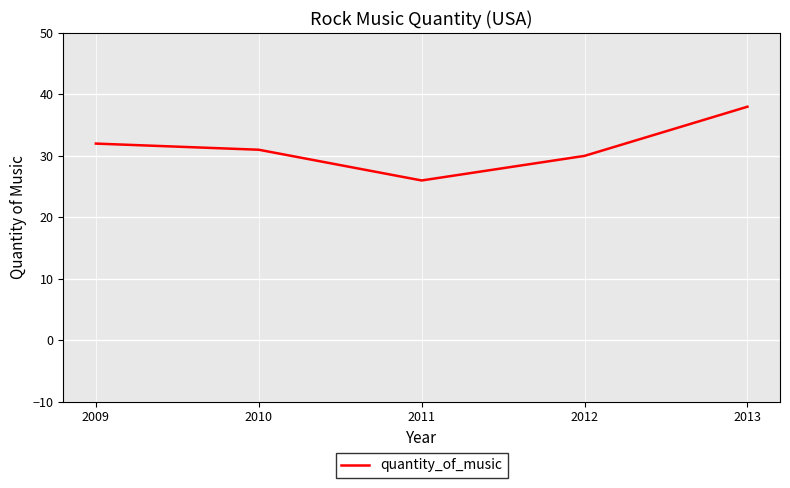

List the labels in order of value, largest first.

2013, 2009, 2010, 2012, 2011